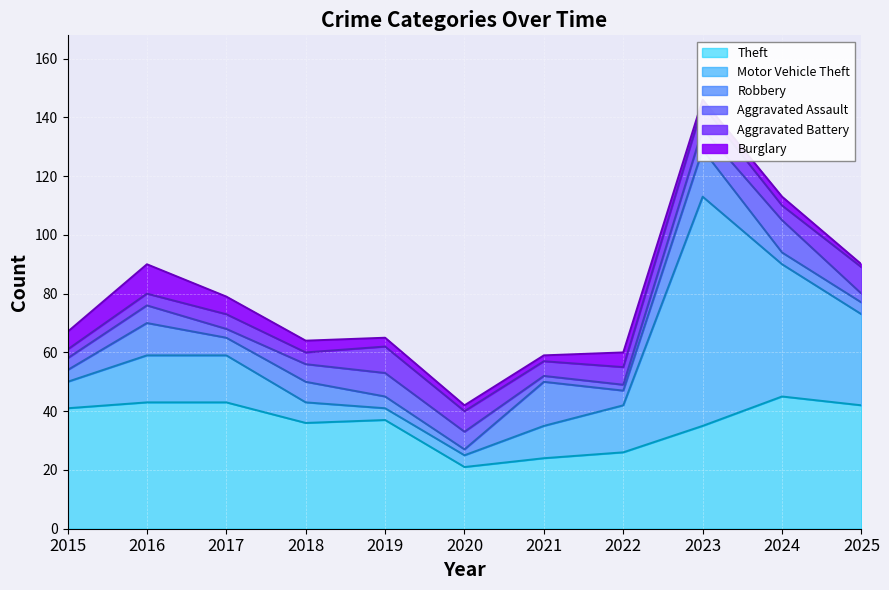

True or false: Burglary and Theft cross at least once.

False